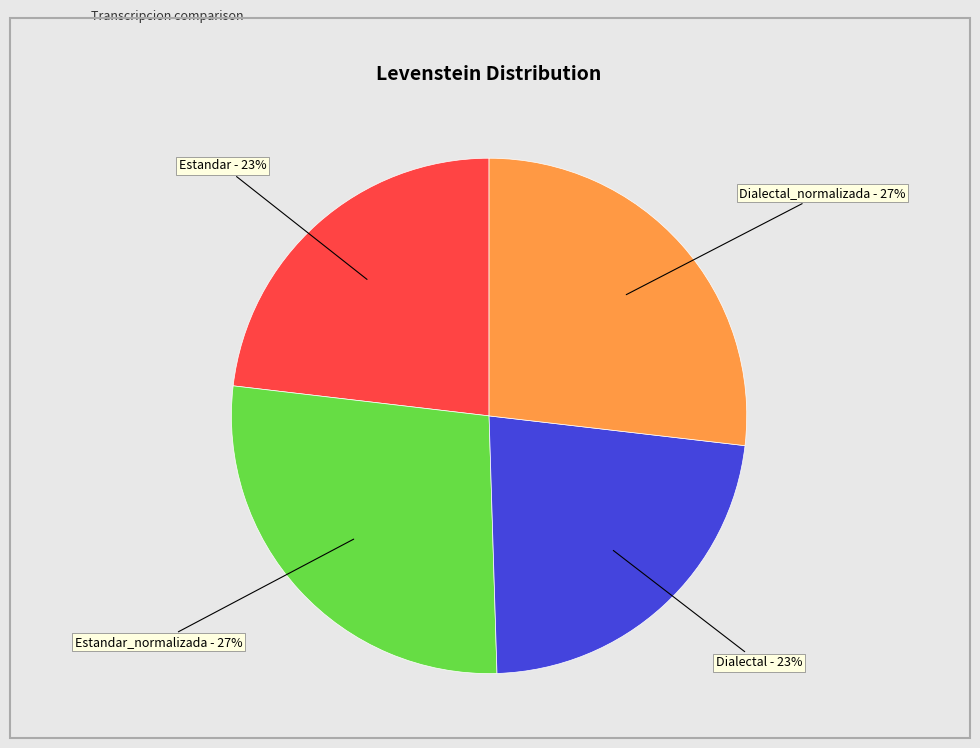

Is Dialectal the majority of the pie?

No